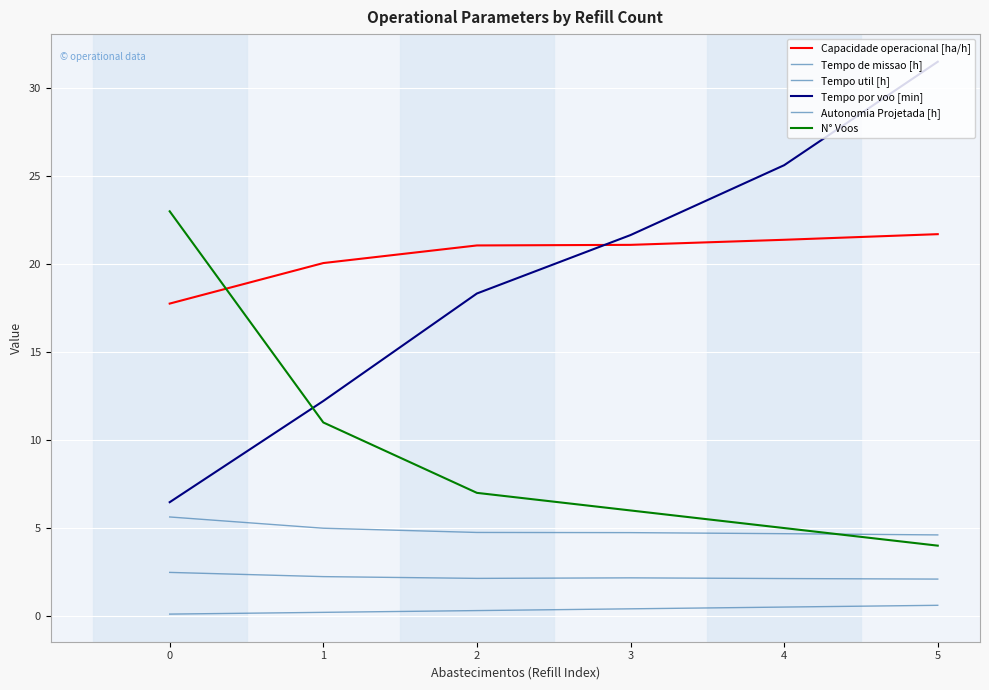

What is the value of the Tempo por voo [min] point at the 5th from the left?

25.6